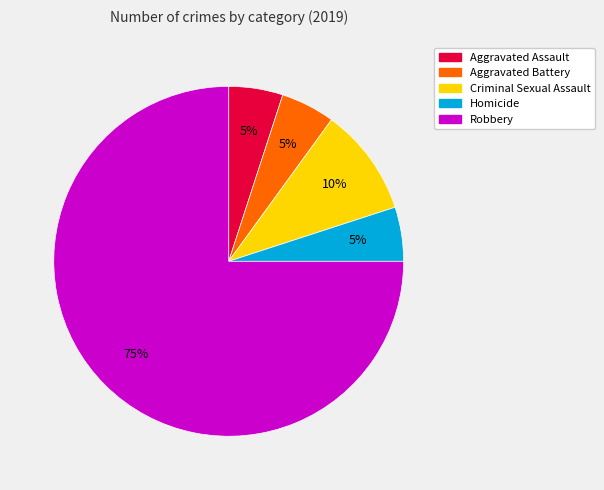

How many segments does this pie chart have?

5